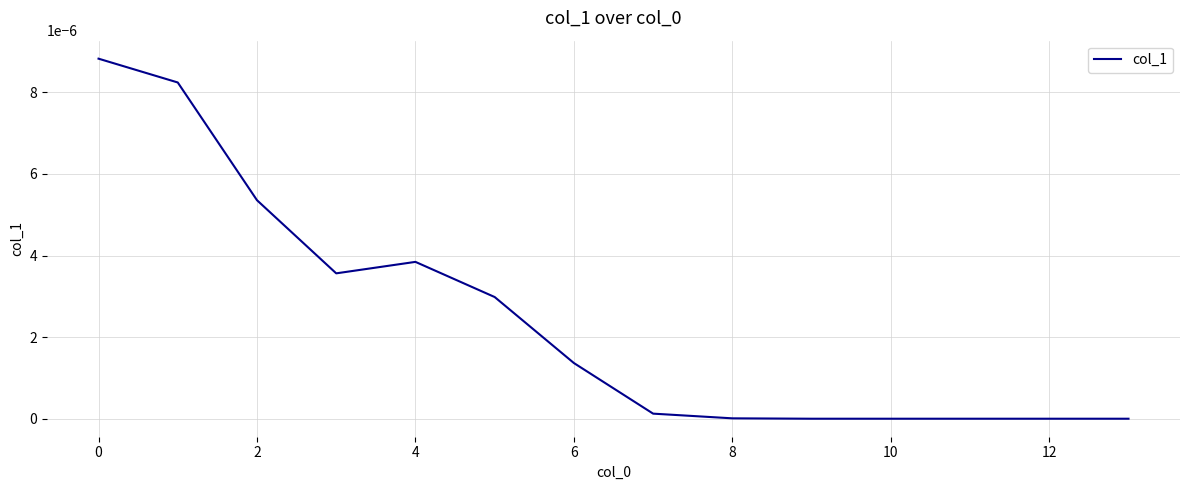

At which label is the value closest to 0?

9